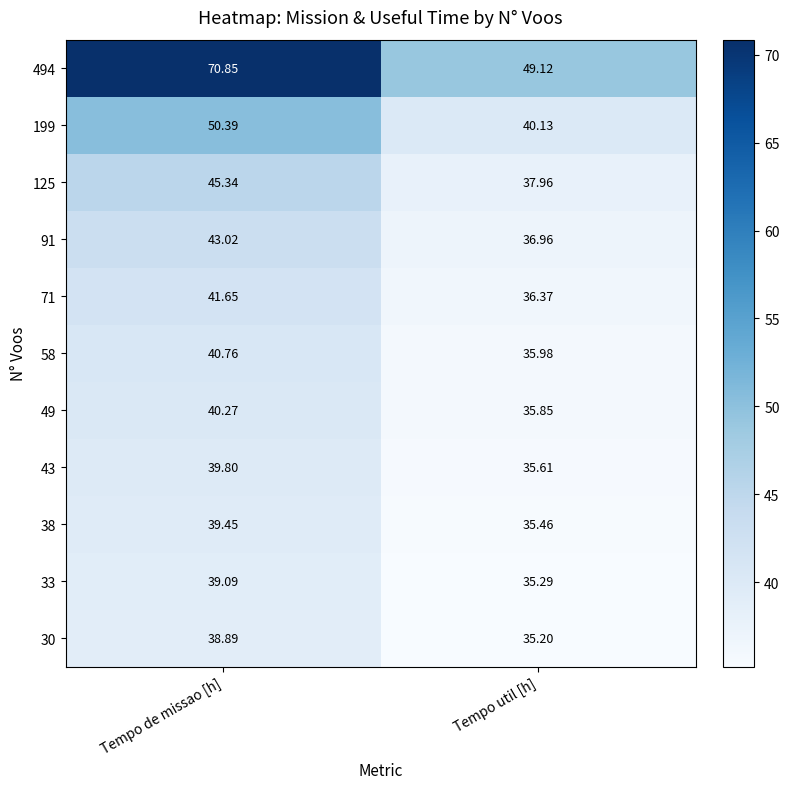

How many distinct data groups are displayed?

11